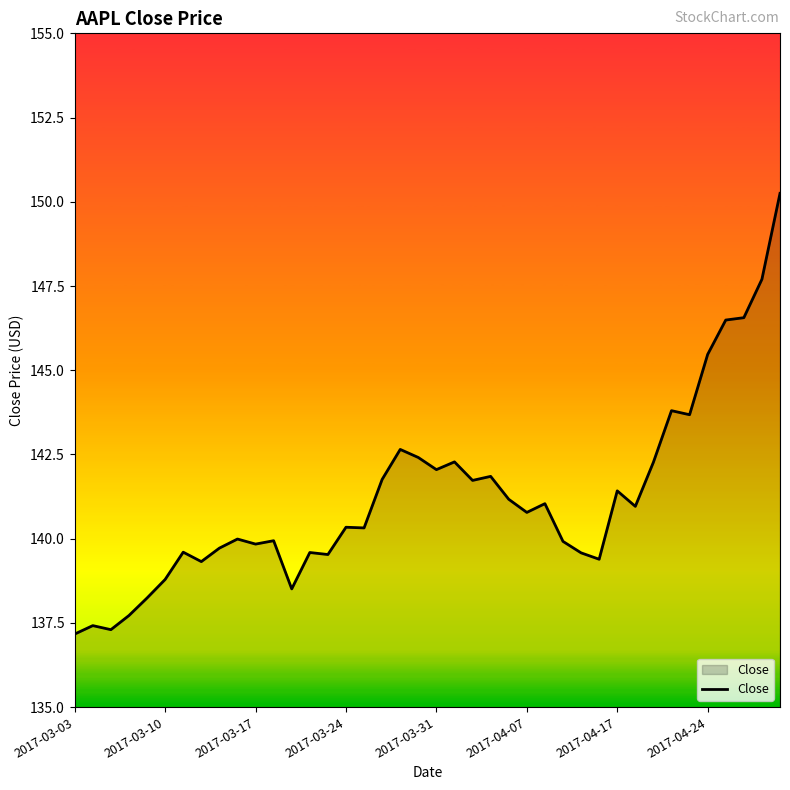

What is the smallest value displayed?

137.2